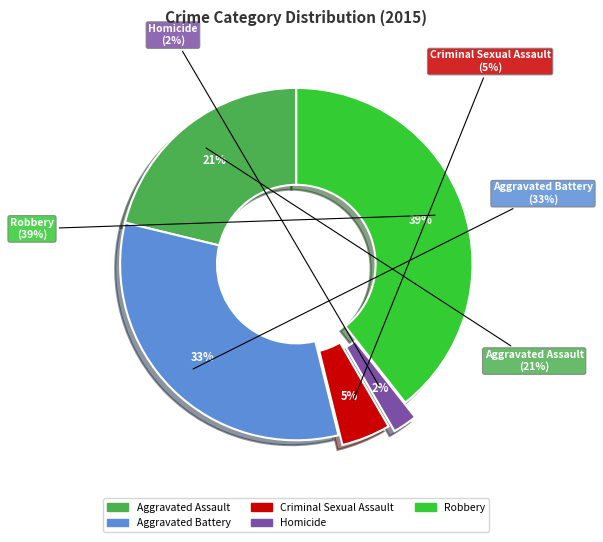

What is the smallest slice in the pie chart?

Homicide